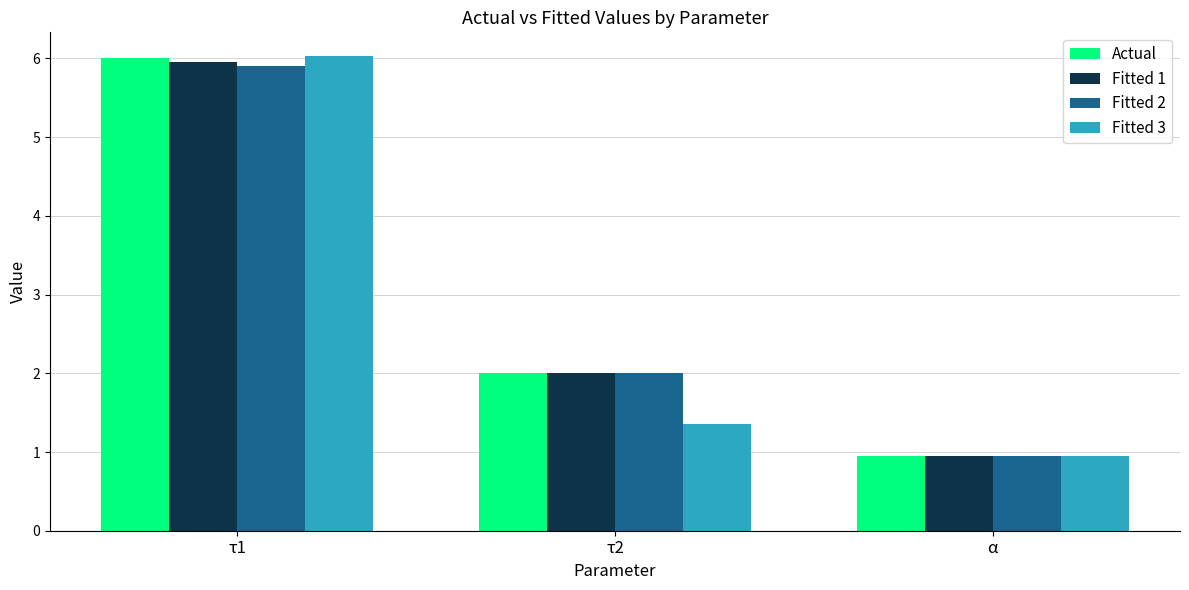

What is the sum of all Fitted 3 values?

8.3